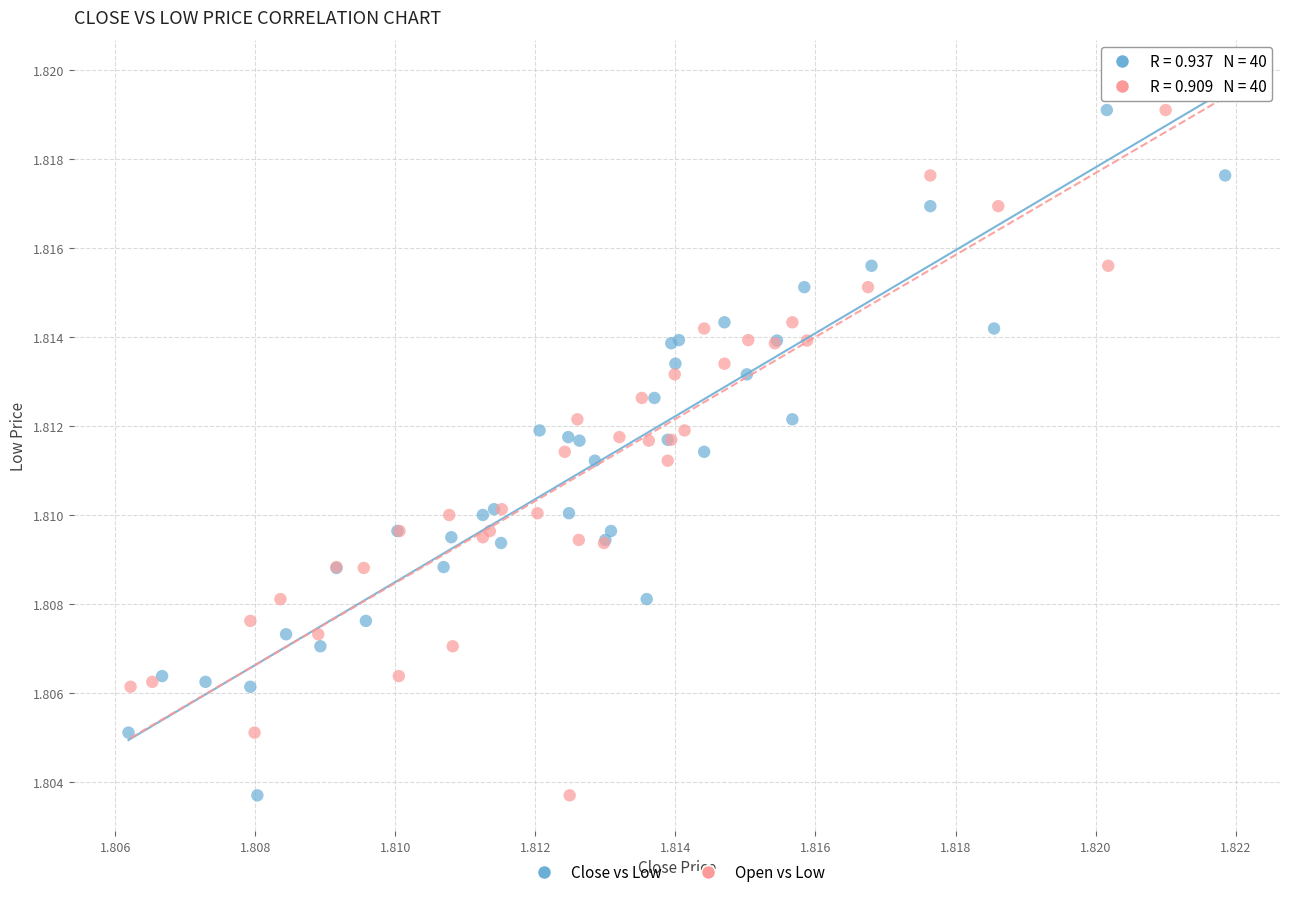

What are all the series names shown in the legend?

Close vs Low, Open vs Low